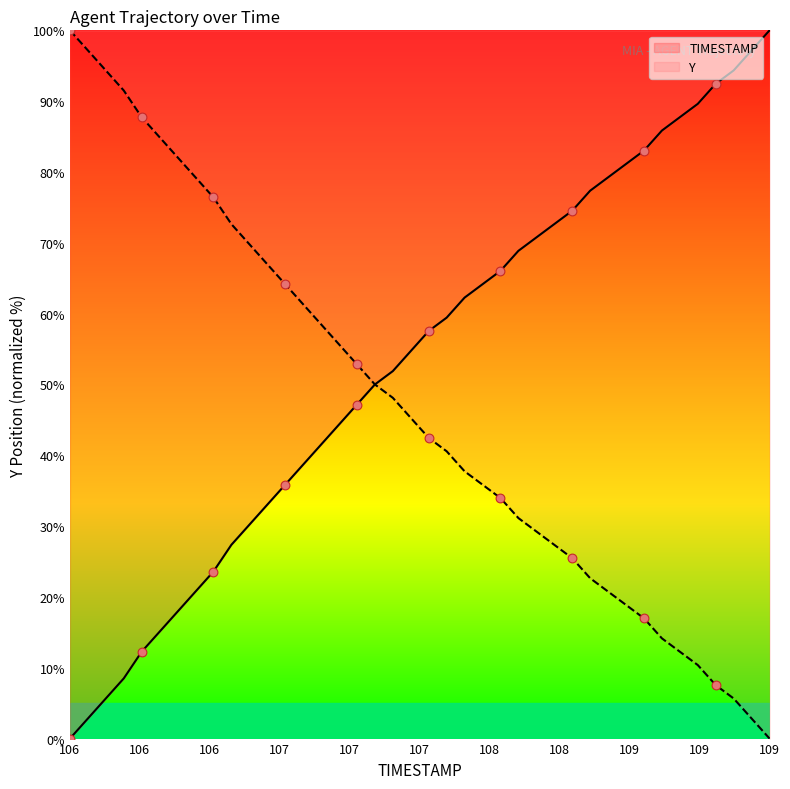

Which series has the largest total across all categories?

TIMESTAMP